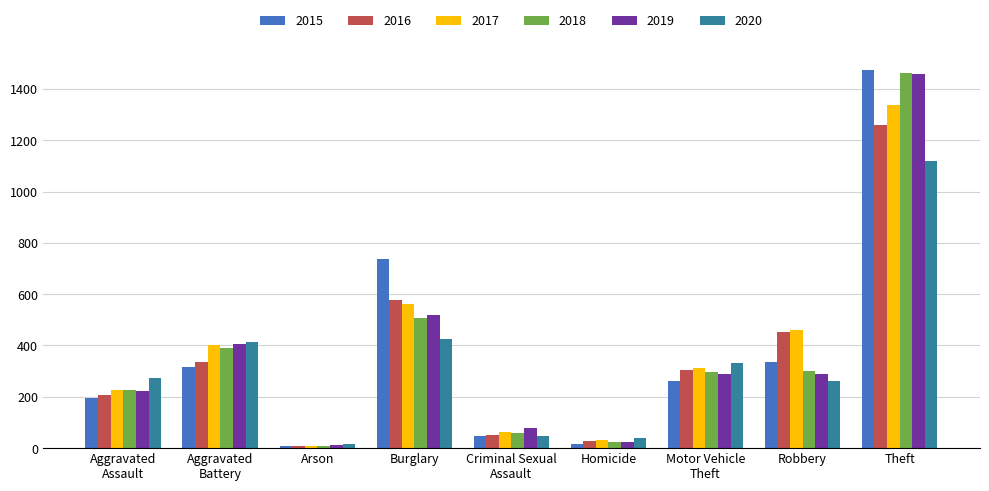

How many values in the 2019 series are below 287?

4